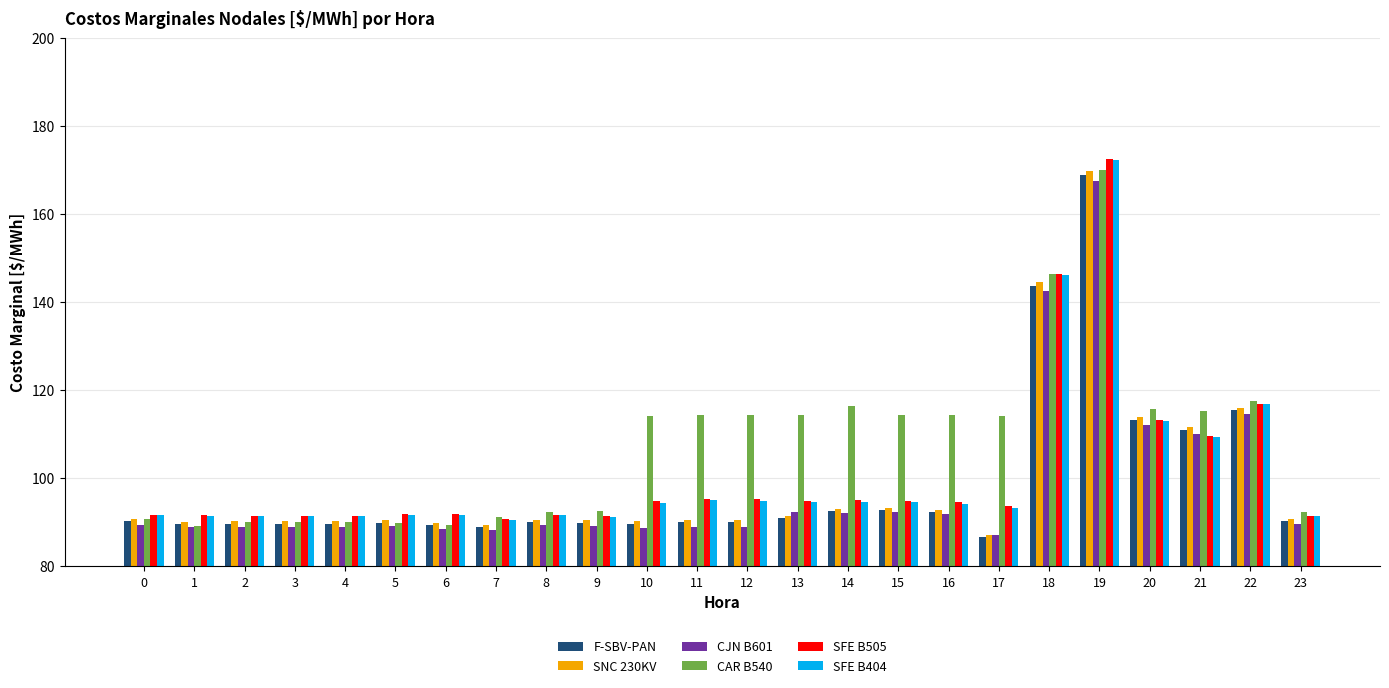

How many bars are there in each group?

6